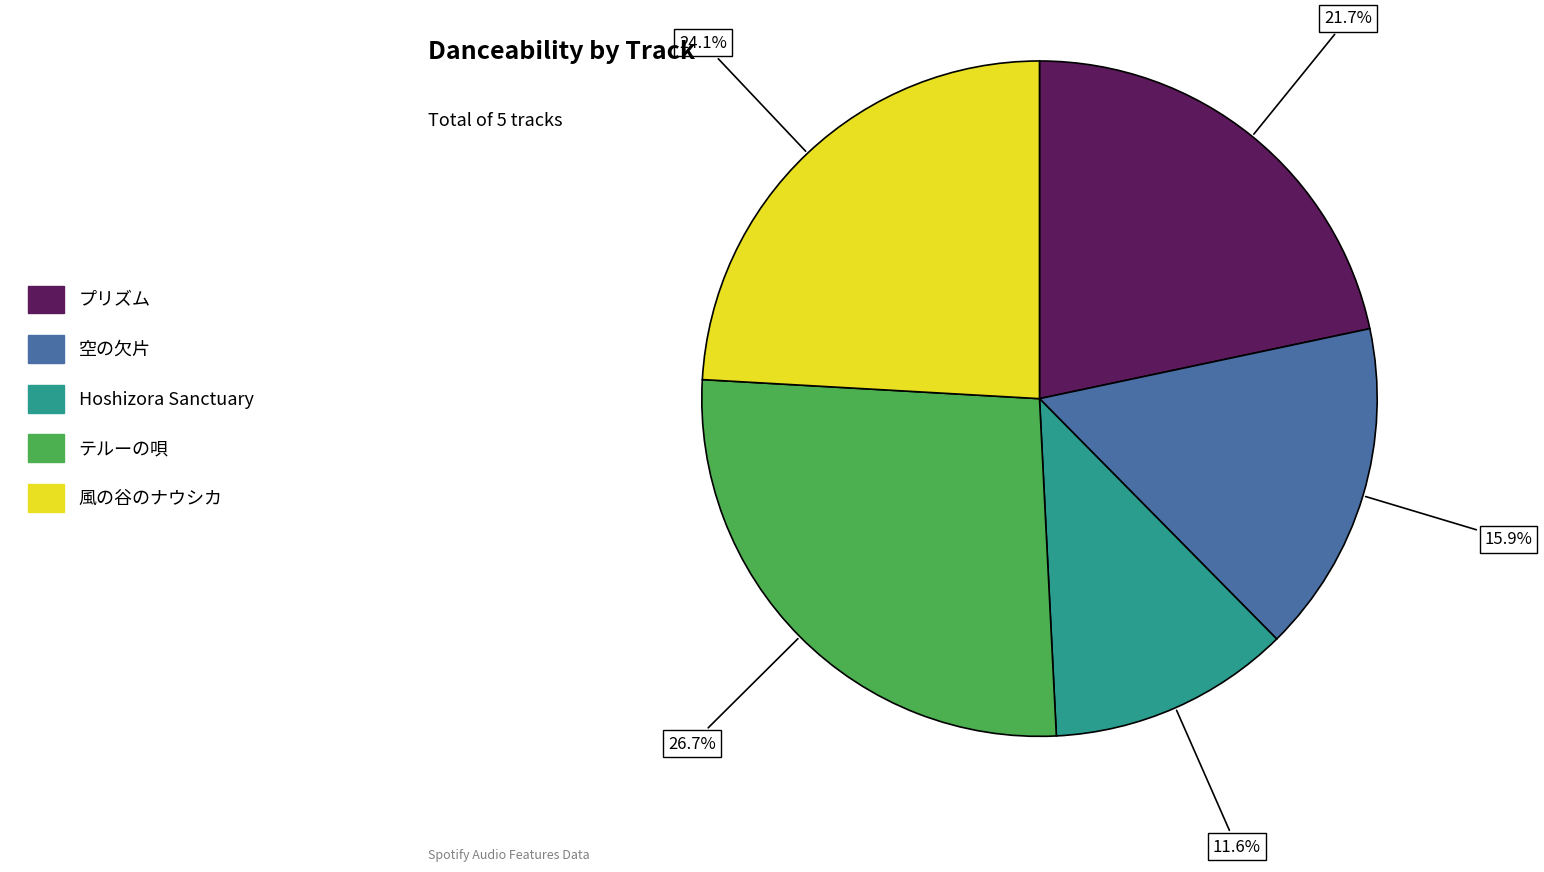

Which slice is the largest?

テルーの唄